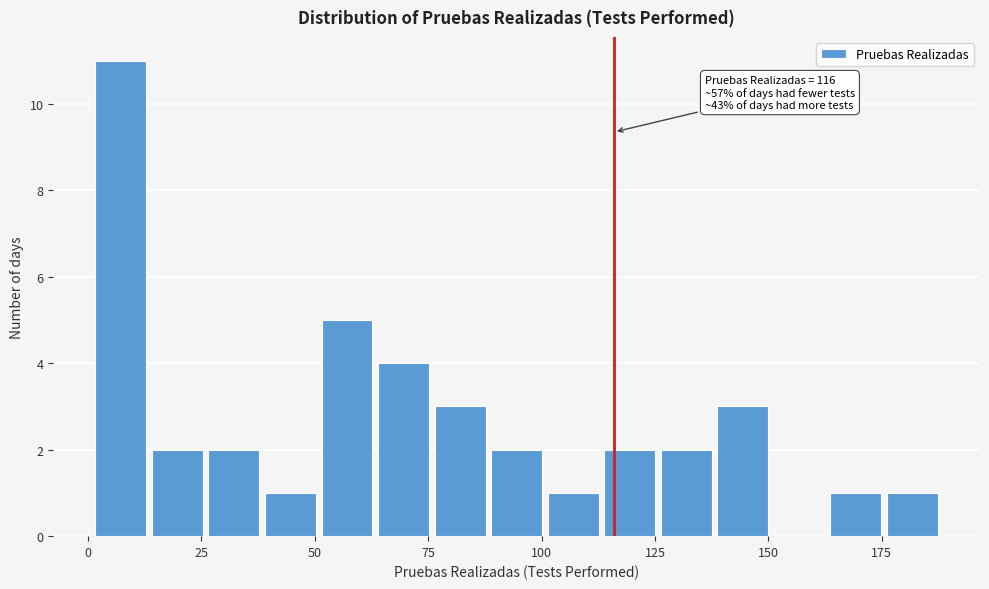

Read against the x-axis, roughly where is the centre of the tallest bar?

5